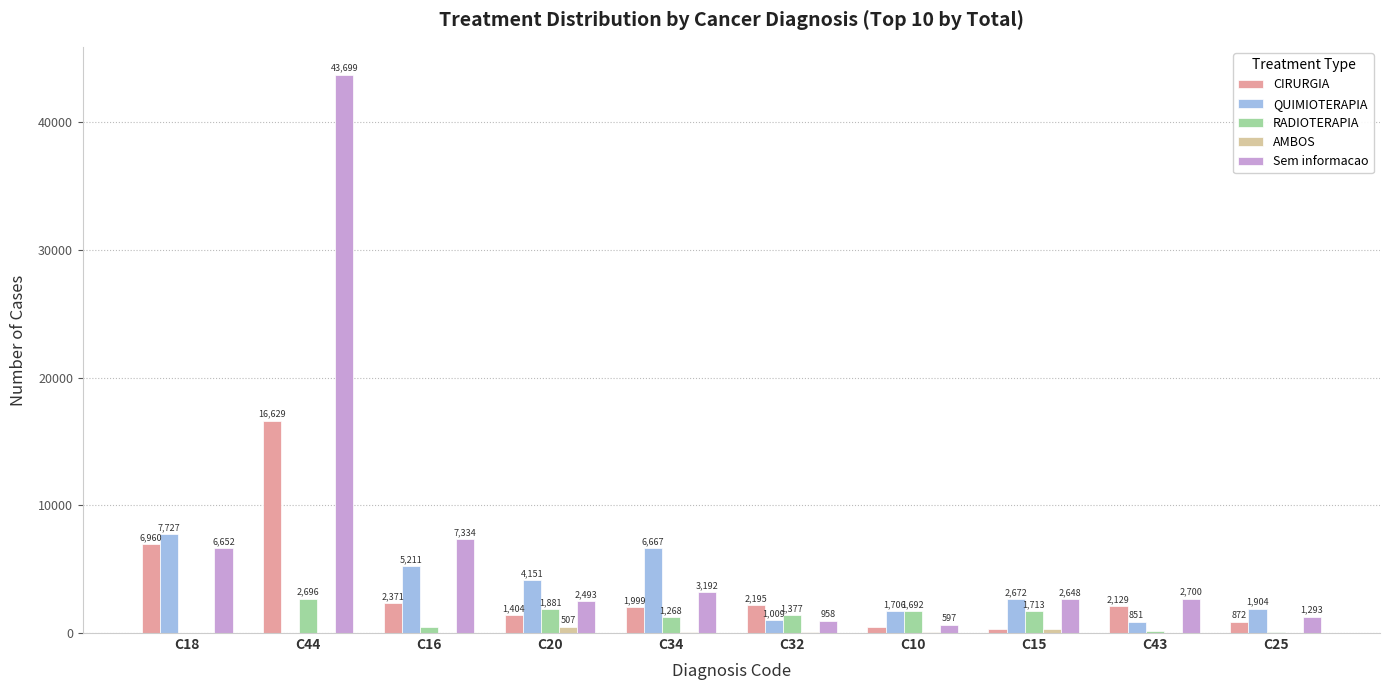

What is the sum of all QUIMIOTERAPIA values?

31917